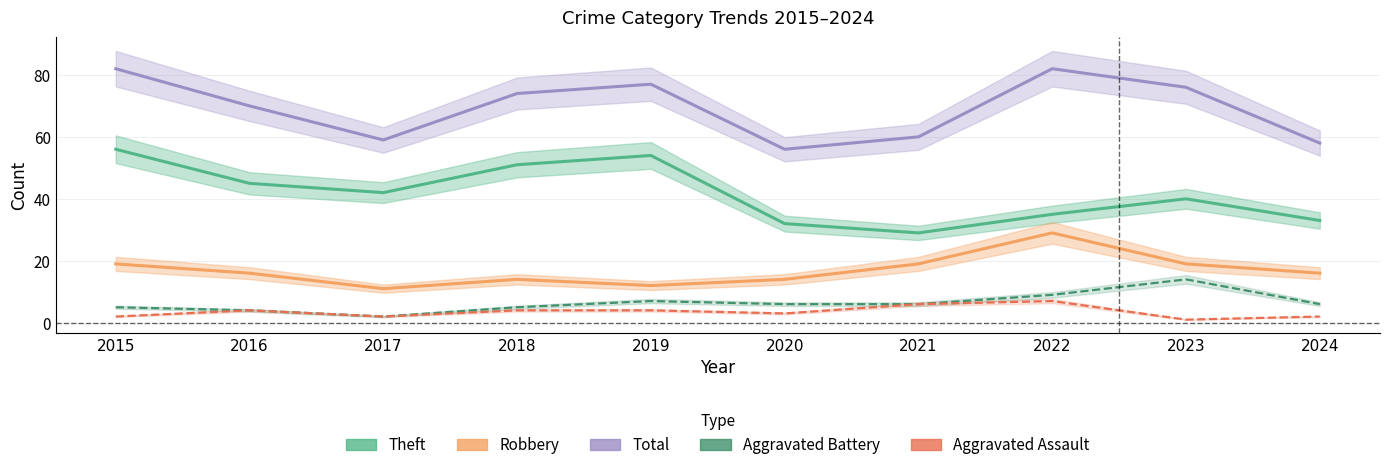

Reading right to left, list all the values displayed in this chart.

Theft: 2024=33	2023=40	2022=35	2021=29	2020=32	2019=54	2018=51	2017=42	2016=45	2015=56
Robbery: 2024=16	2023=19	2022=29	2021=19	2020=14	2019=12	2018=14	2017=11	2016=16	2015=19
Total: 2024=58	2023=76	2022=82	2021=60	2020=56	2019=77	2018=74	2017=59	2016=70	2015=82
Aggravated Battery: 2024=6	2023=14	2022=9	2021=6	2020=6	2019=7	2018=5	2017=2	2016=4	2015=5
Aggravated Assault: 2024=2	2023=1	2022=7	2021=6	2020=3	2019=4	2018=4	2017=2	2016=4	2015=2